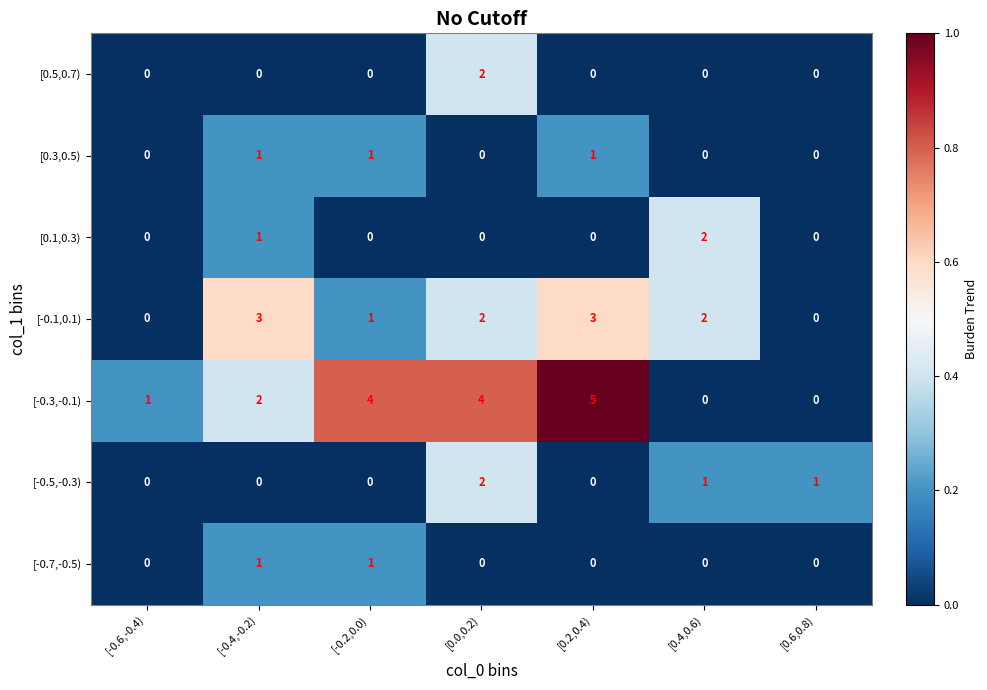

The [0.5,0.7) series shows 2 at [0.0,0.2). True or false?

True